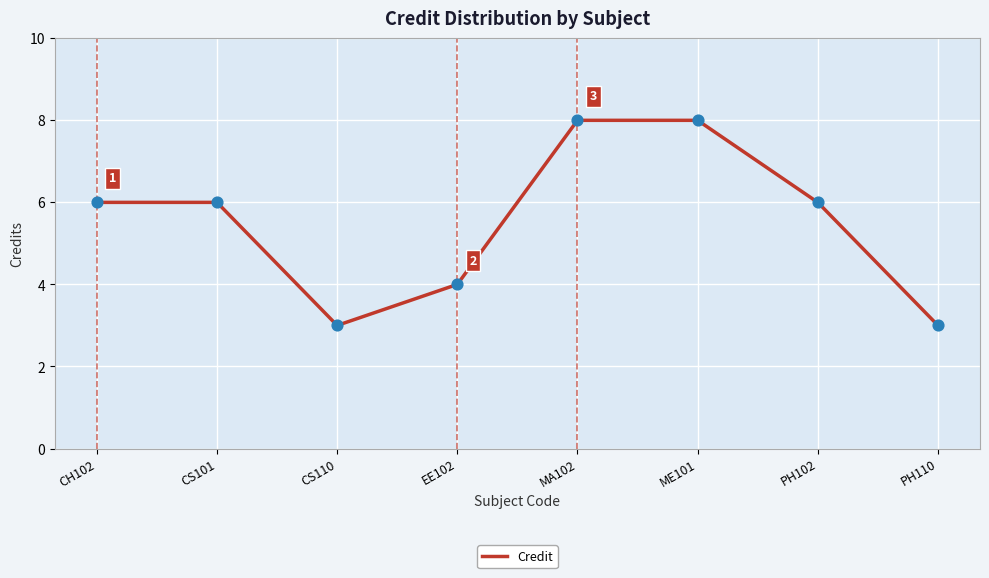

Between MA102 and PH110, which is larger?

MA102